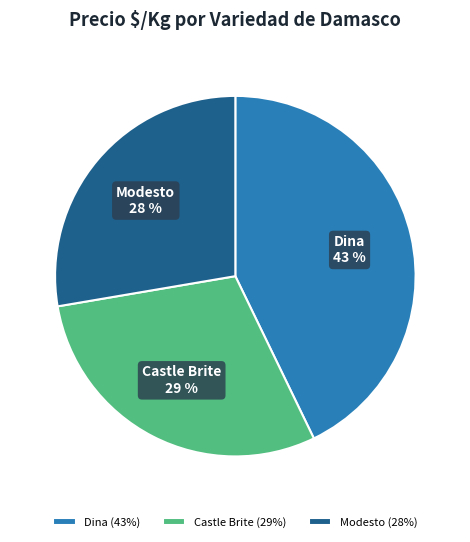

The Dina slice represents 43% of the pie. True or false?

True